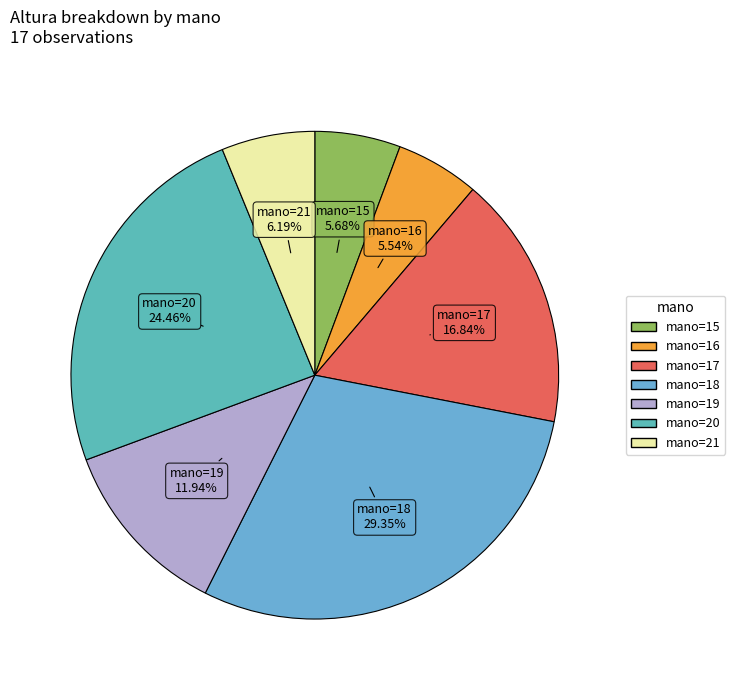

How many slices are in this pie chart?

7